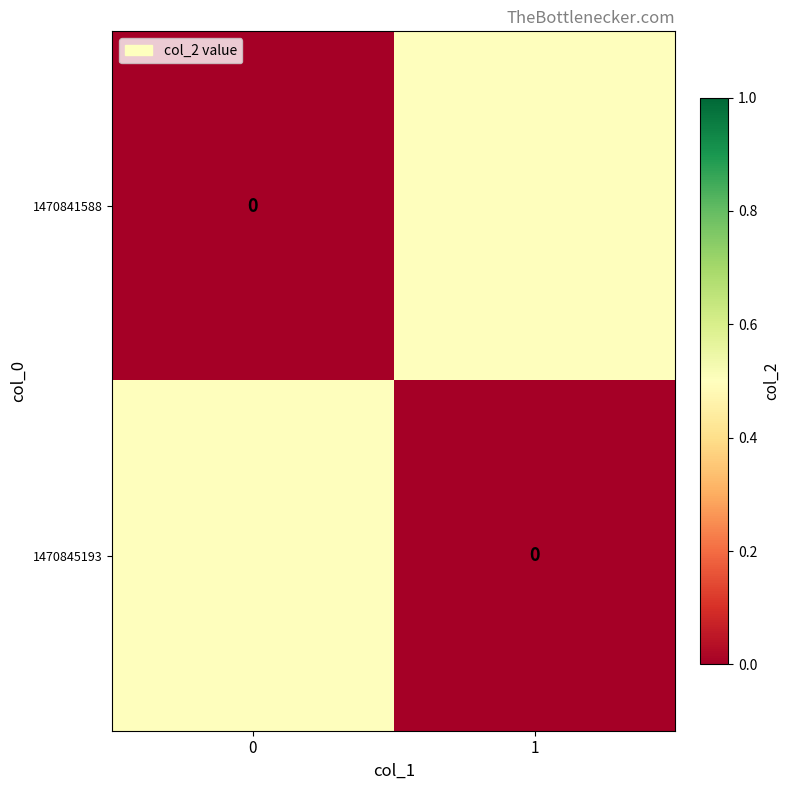

How many series are shown in this chart?

2